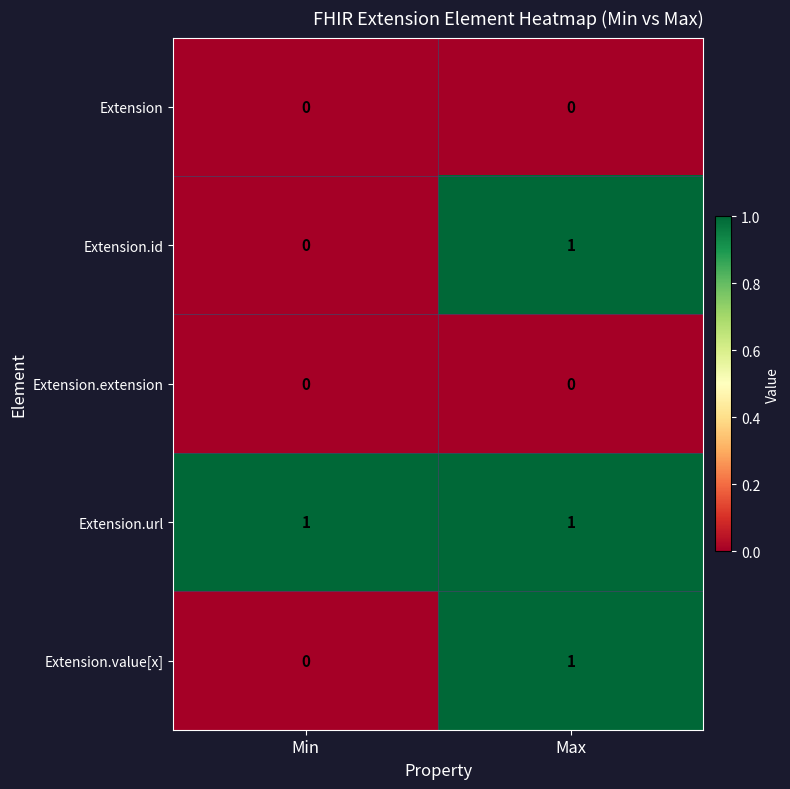

What is the total value across all series at Min?

1